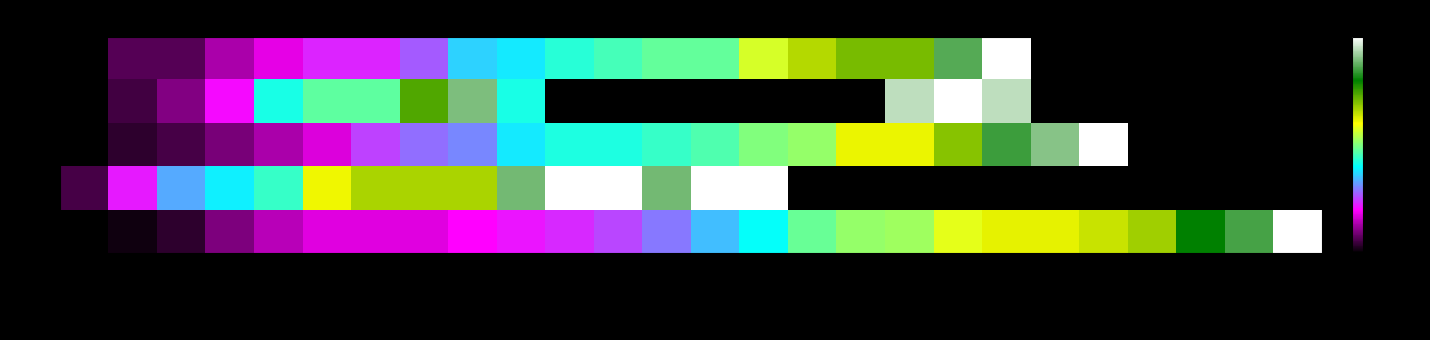

Which series has the largest total across all categories?

ZH